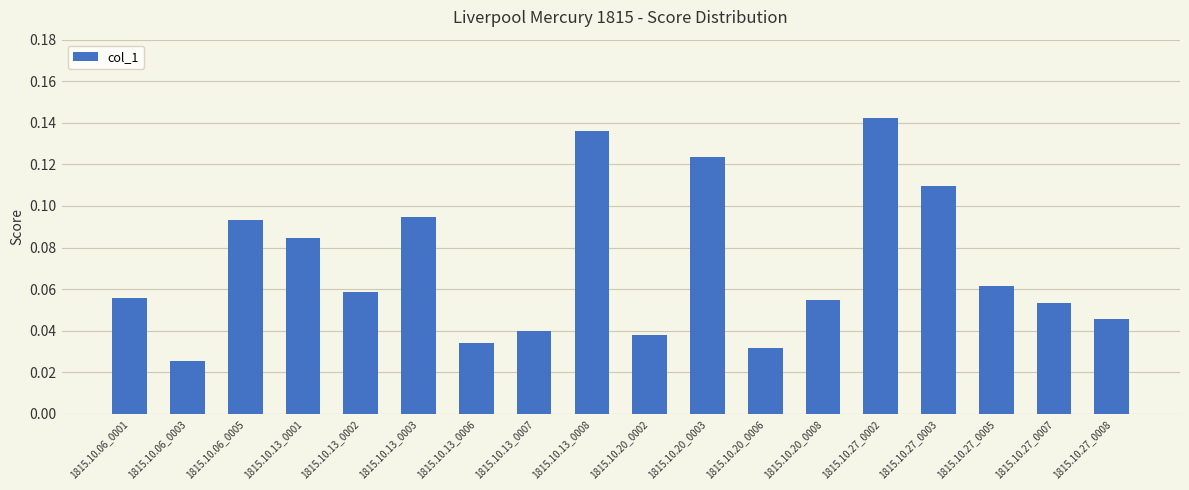

True or false: the data shows 0.2 at 1815.10.13_0003.

False